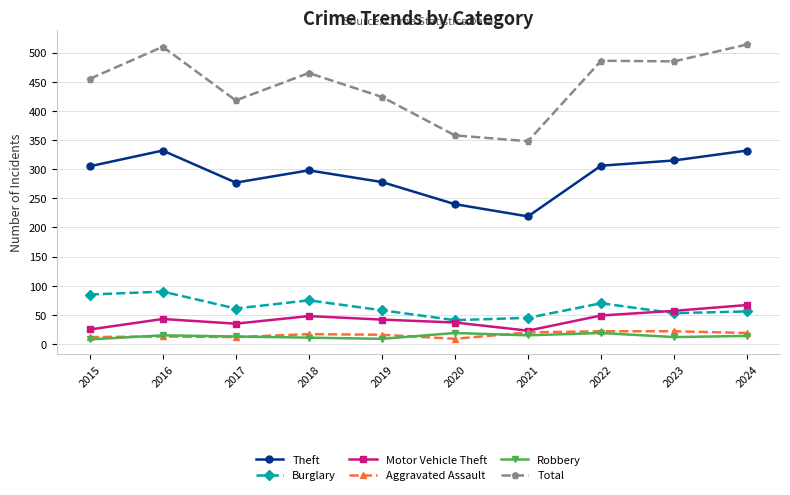

True or false: Robbery and Burglary cross at least once.

False